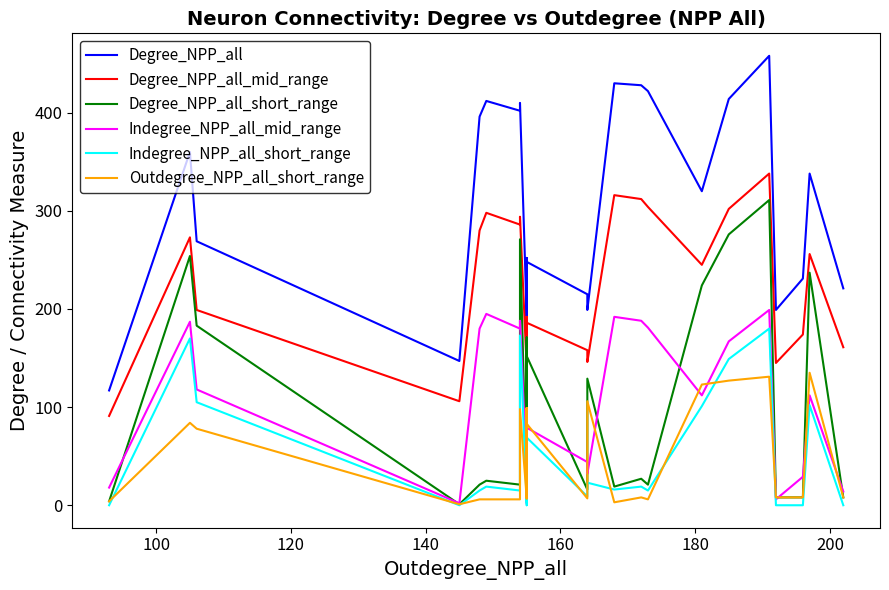

True or false: Degree_NPP_all_mid_range and Indegree_NPP_all_mid_range intersect in this chart.

False